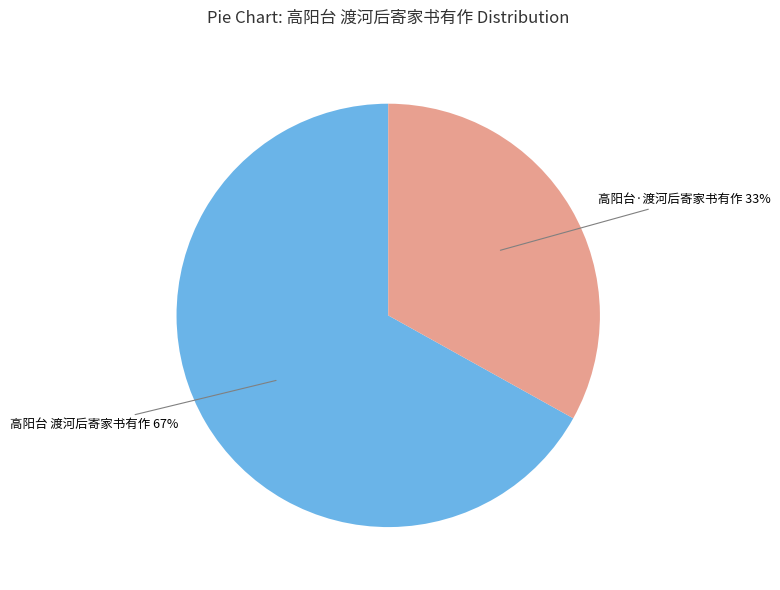

Is there a majority slice in this chart?

Yes